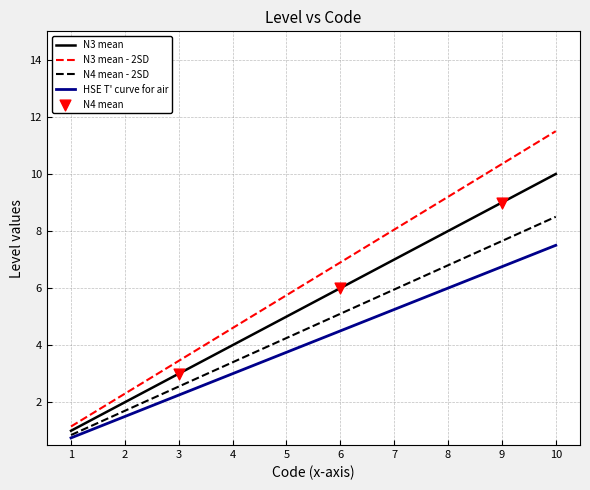

Which series changed the most between 3 and 8?

N3 mean - 2SD